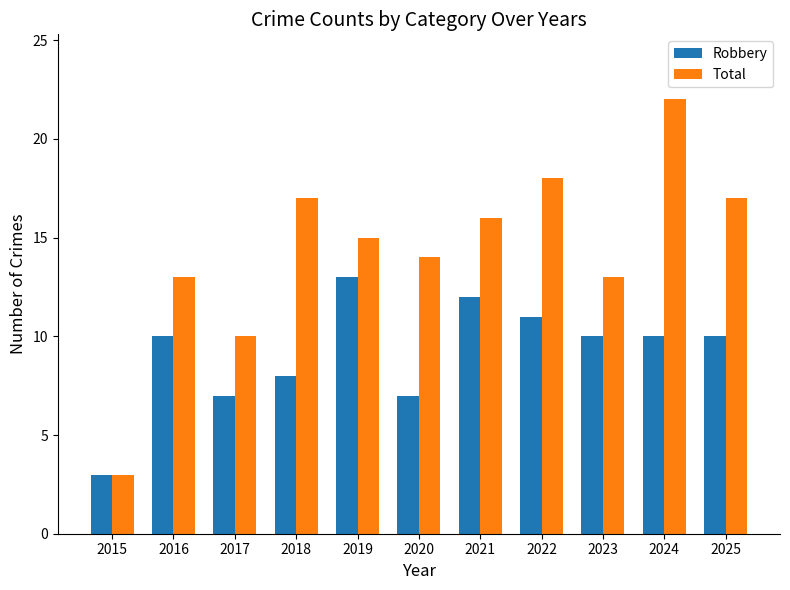

What are all the series names shown in the legend?

Robbery, Total